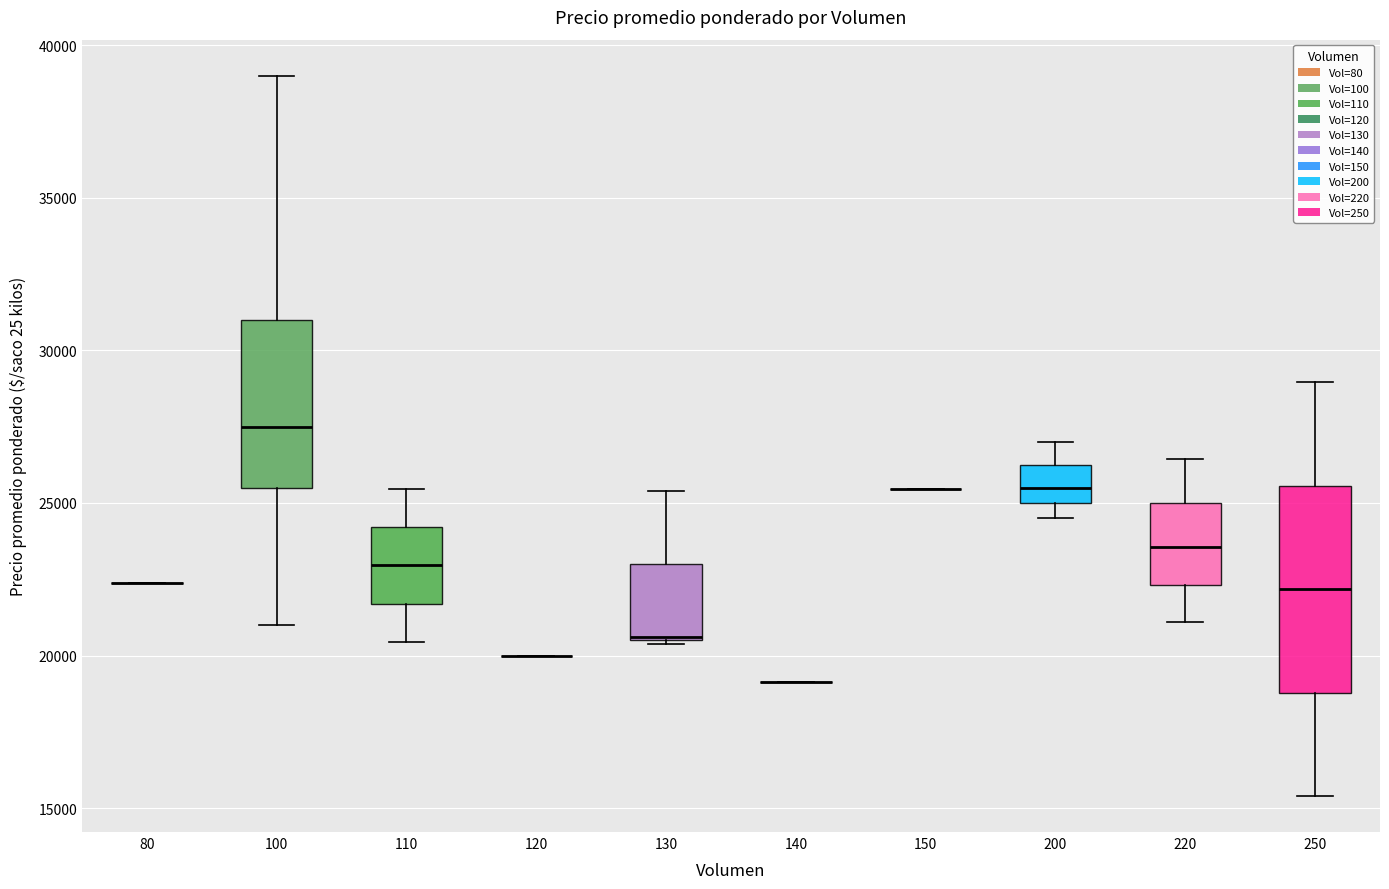

Comparing the boxes themselves (not the whiskers), which one is the tallest?

250